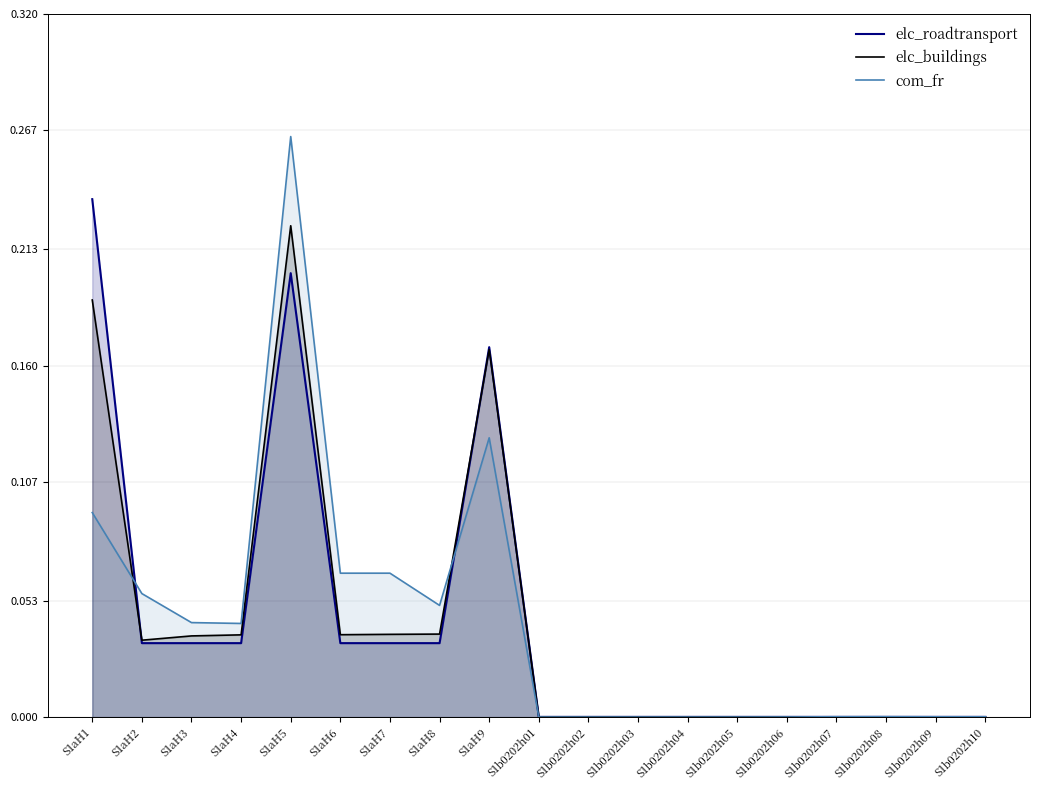

How many interior local peaks does the elc_roadtransport series have?

2